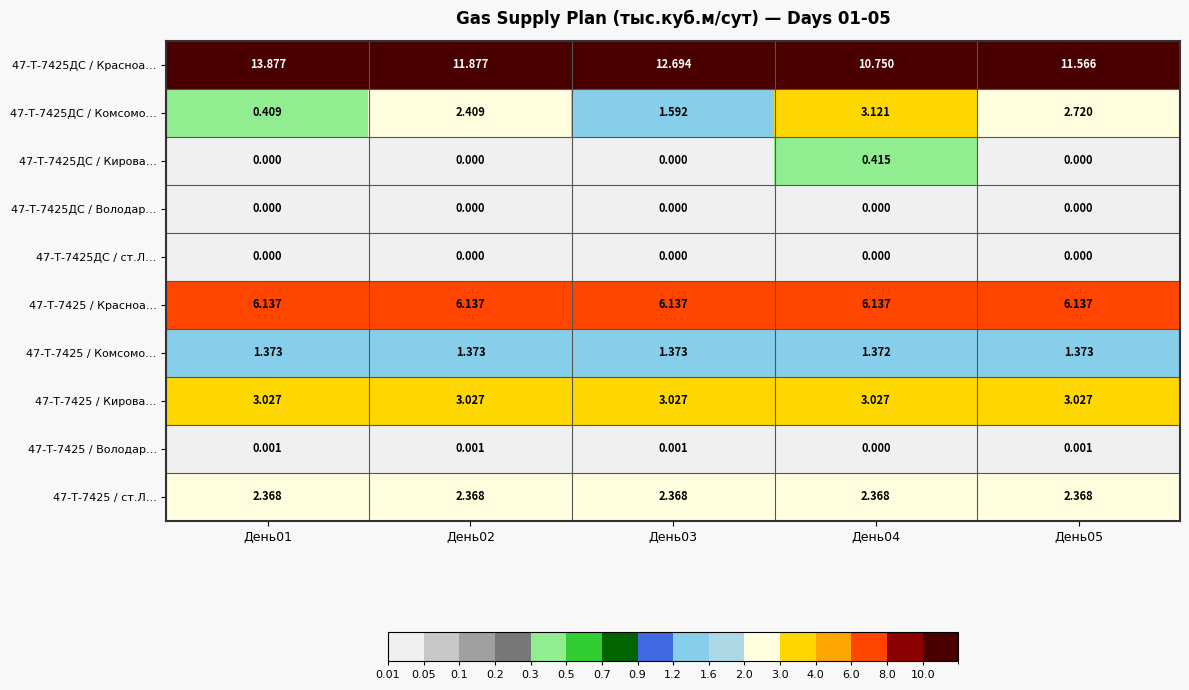

What is the total value across all series at День01?

27.2